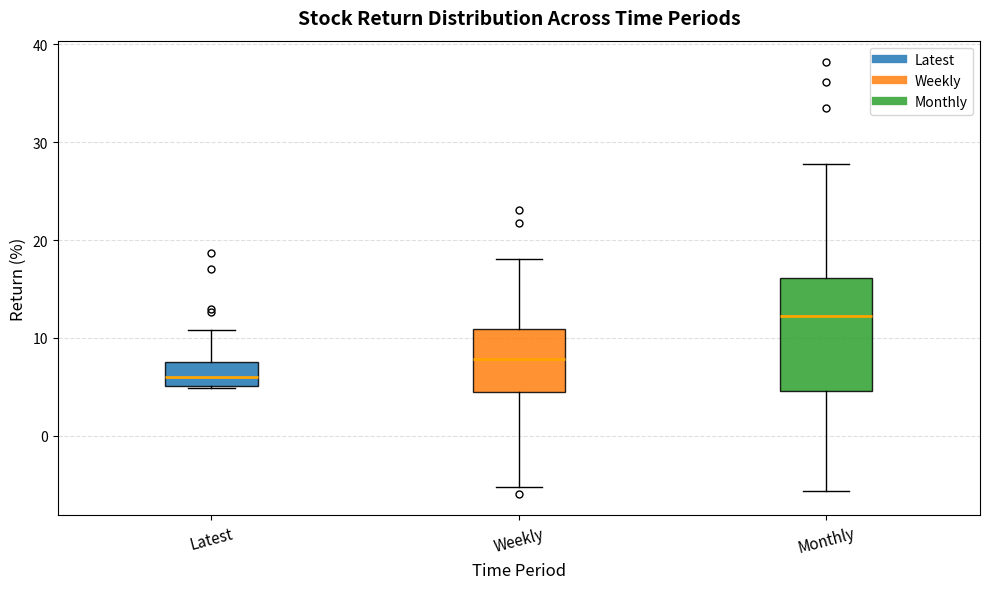

Which box's median line is the lowest?

Latest